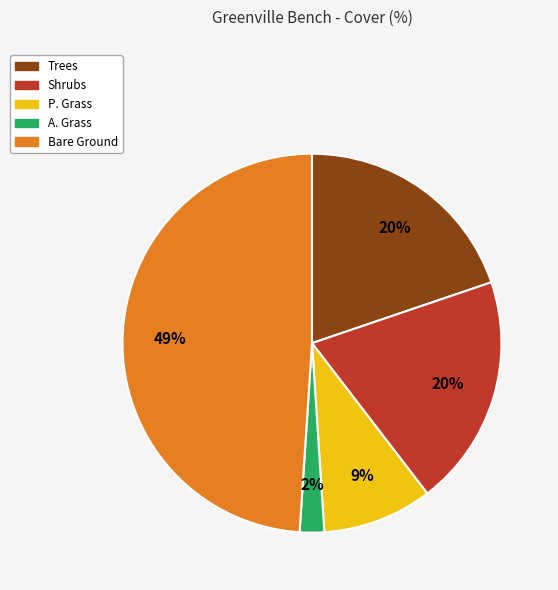

Is there a majority slice in this chart?

No